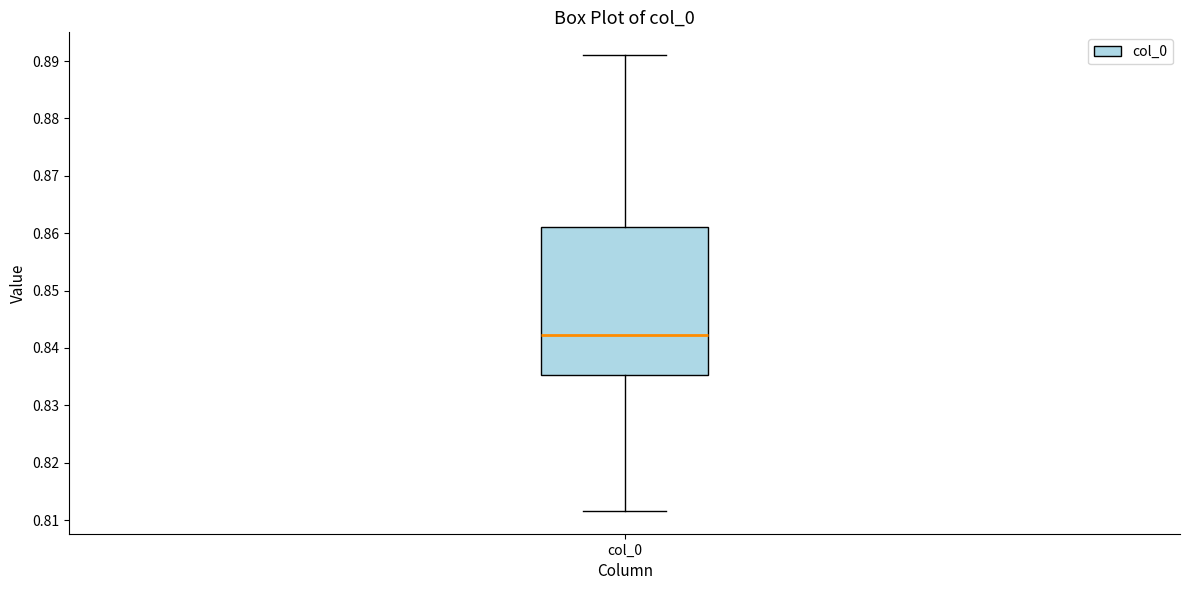

Where is the upper edge of the box for col_0 on the y-axis? The values are not printed on the chart, so give them approximately, as read against the axis.

0.861